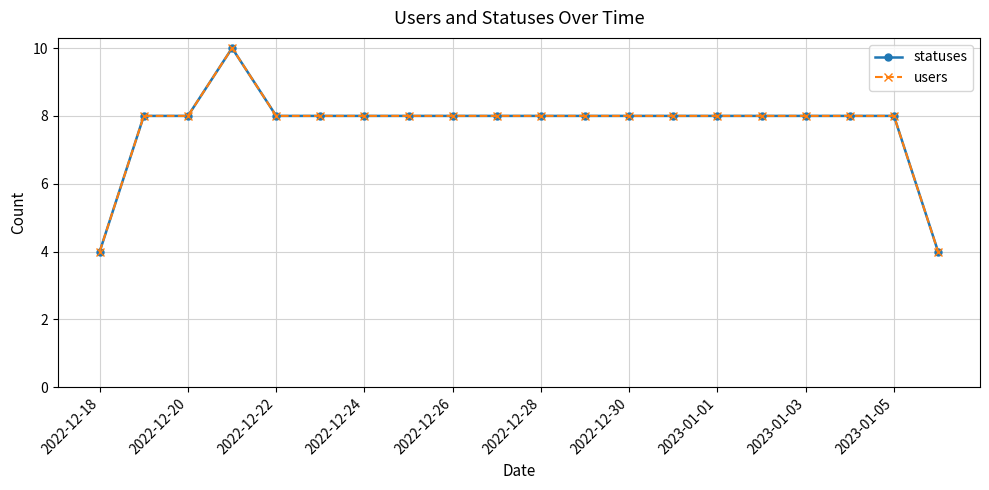

What is the sum of all users values?

154